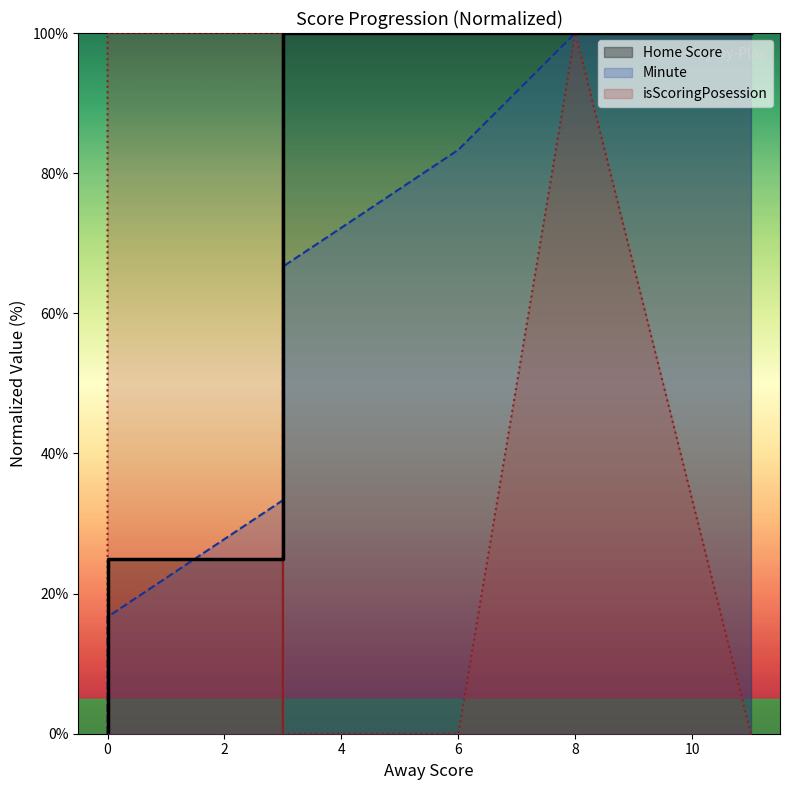

What are all the series names shown in the legend?

Home Score, Minute, isScoringPosession